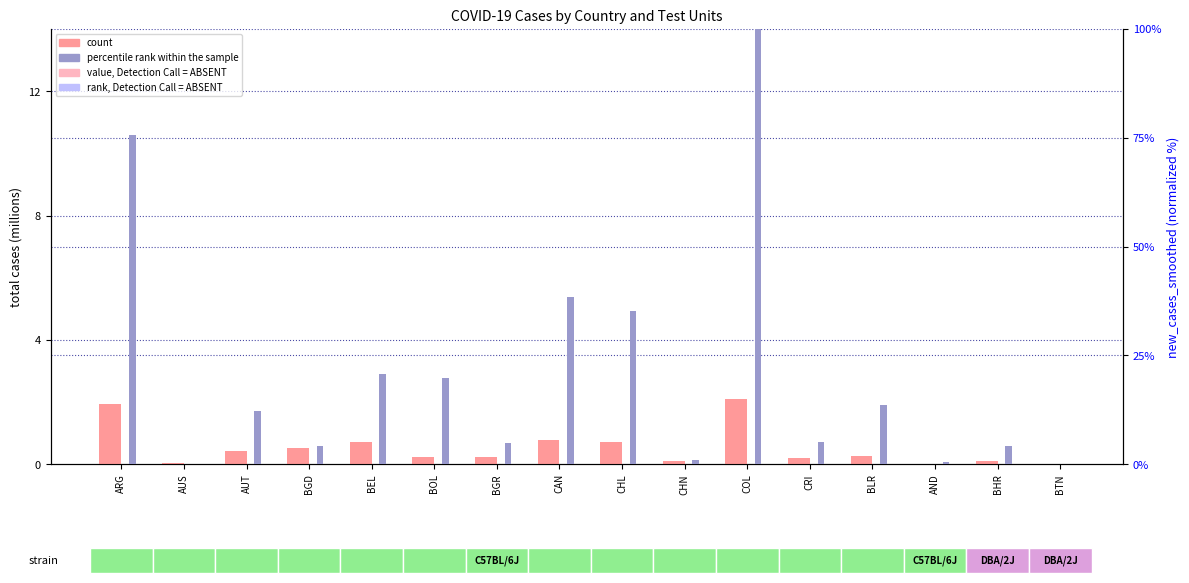

True or false: count has a value of 0.0 at BTN.

True